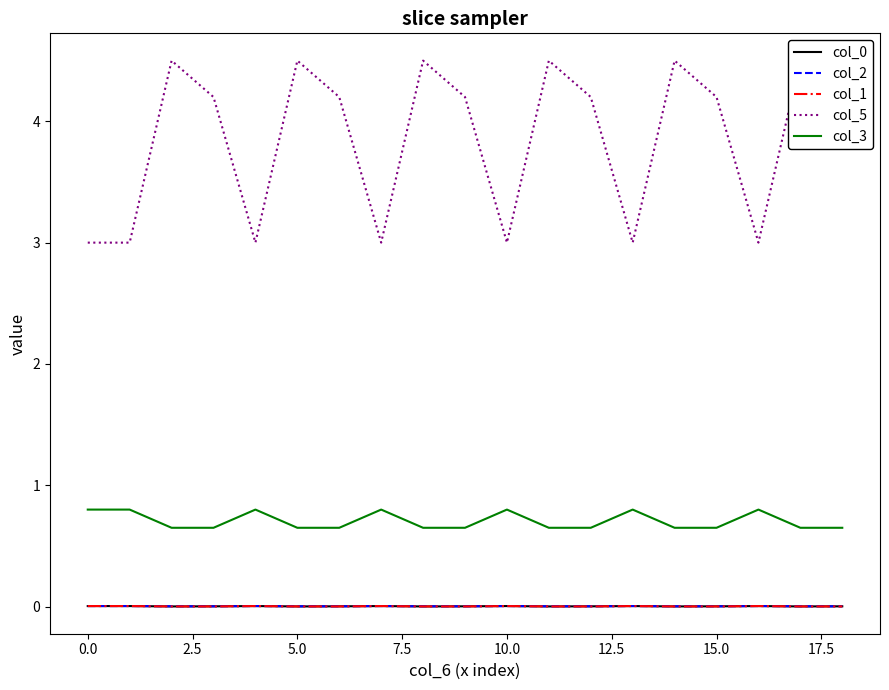

True or false: col_0 and col_1 cross at least once.

False